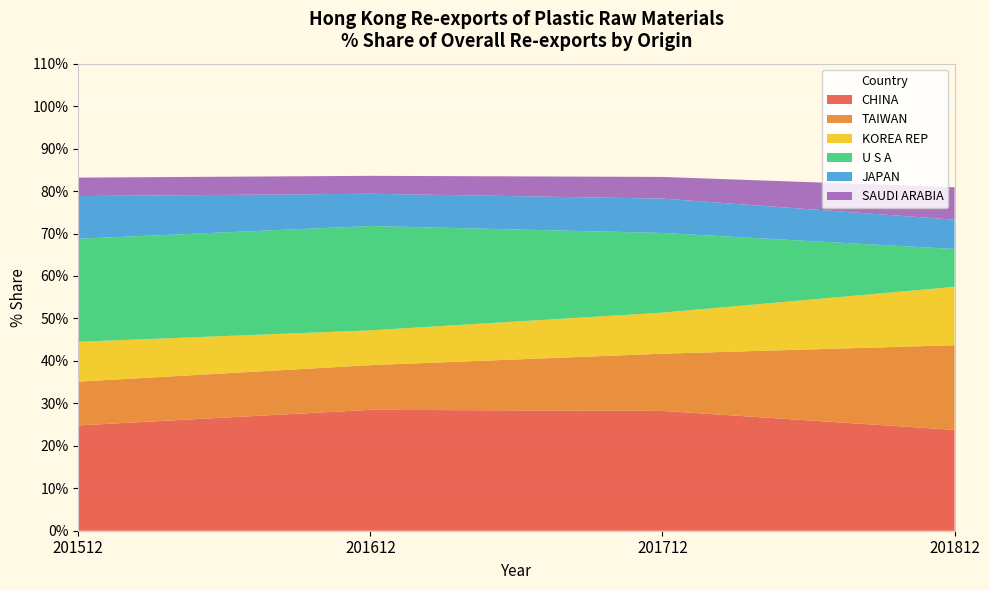

Reading left to right, list all the values displayed in this chart.

CHINA: 201512=24.8	201612=28.5	201712=28.2	201812=23.8
TAIWAN: 201512=10.3	201612=10.5	201712=13.5	201812=19.9
KOREA REP: 201512=9.4	201612=8.2	201712=9.7	201812=13.7
U S A: 201512=24.3	201612=24.6	201712=18.8	201812=8.9
JAPAN: 201512=10.1	201612=7.6	201712=8.1	201812=6.9
SAUDI ARABIA: 201512=4.3	201612=4.2	201712=5.1	201812=7.6